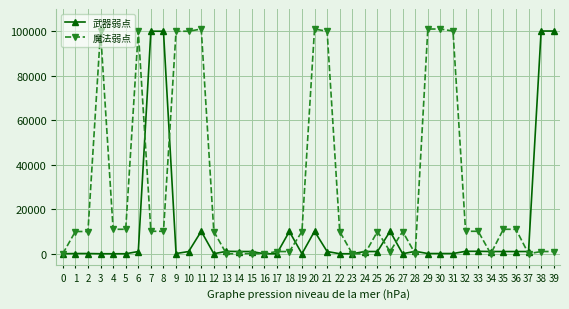

True or false: 武器弱点 has more than 1 points higher than both neighbors.

True